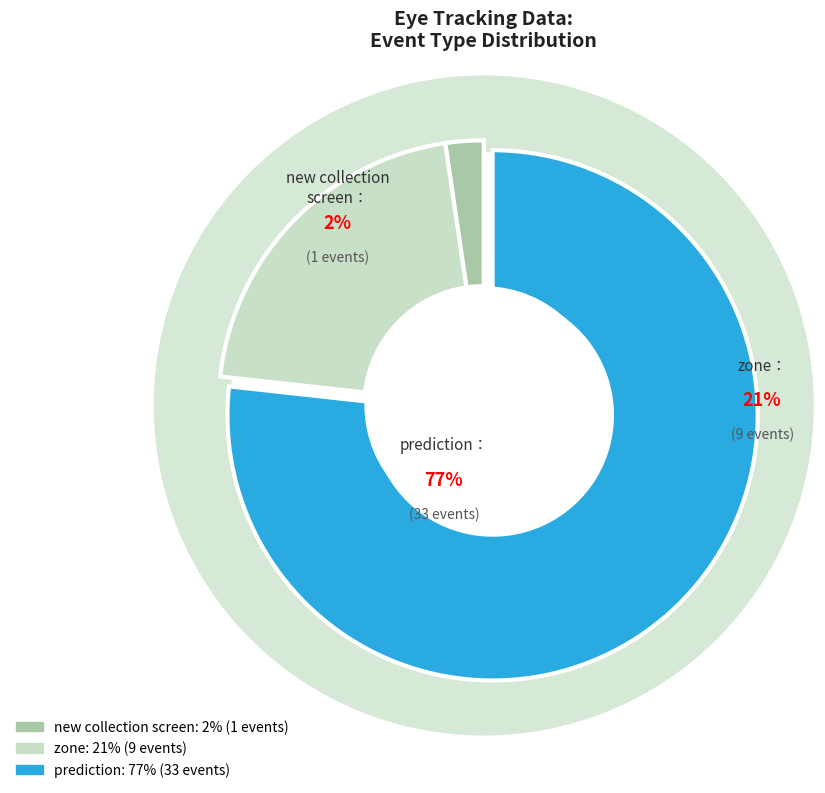

The zone slice represents 17% of the pie. True or false?

False